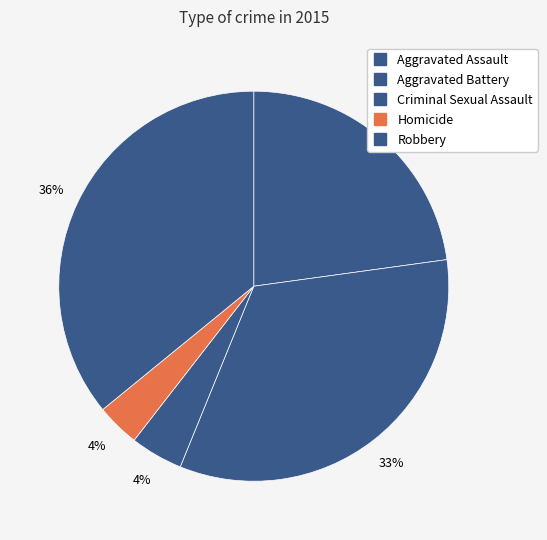

To the nearest percent, what is the average slice percentage?

20%